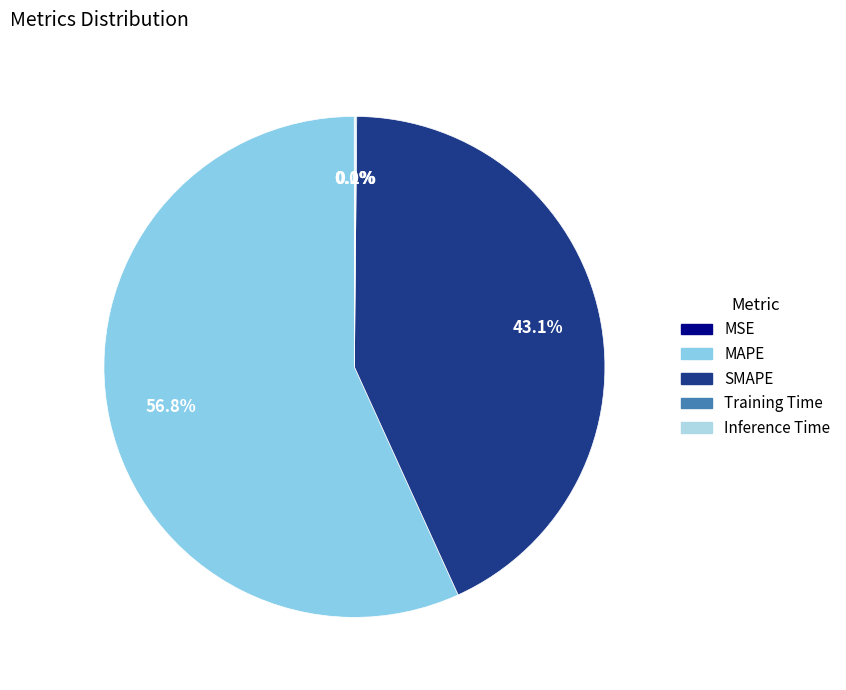

Count the number of slices in the pie.

5